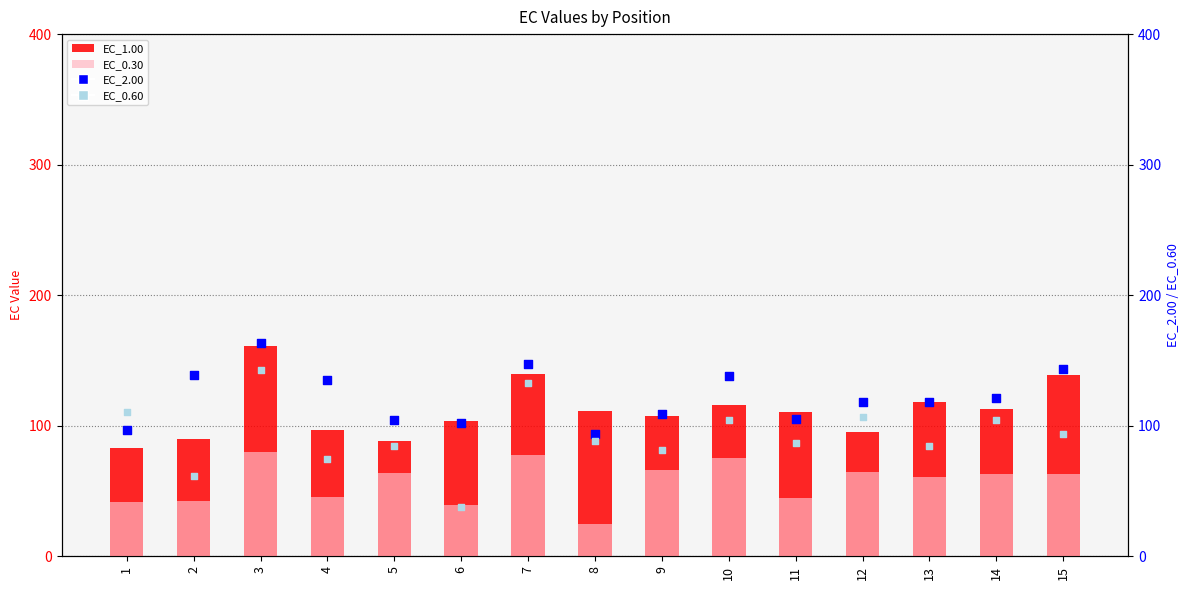

Is the value of EC_1.00 at 11 greater than the value of EC_2.00 at 14?

No